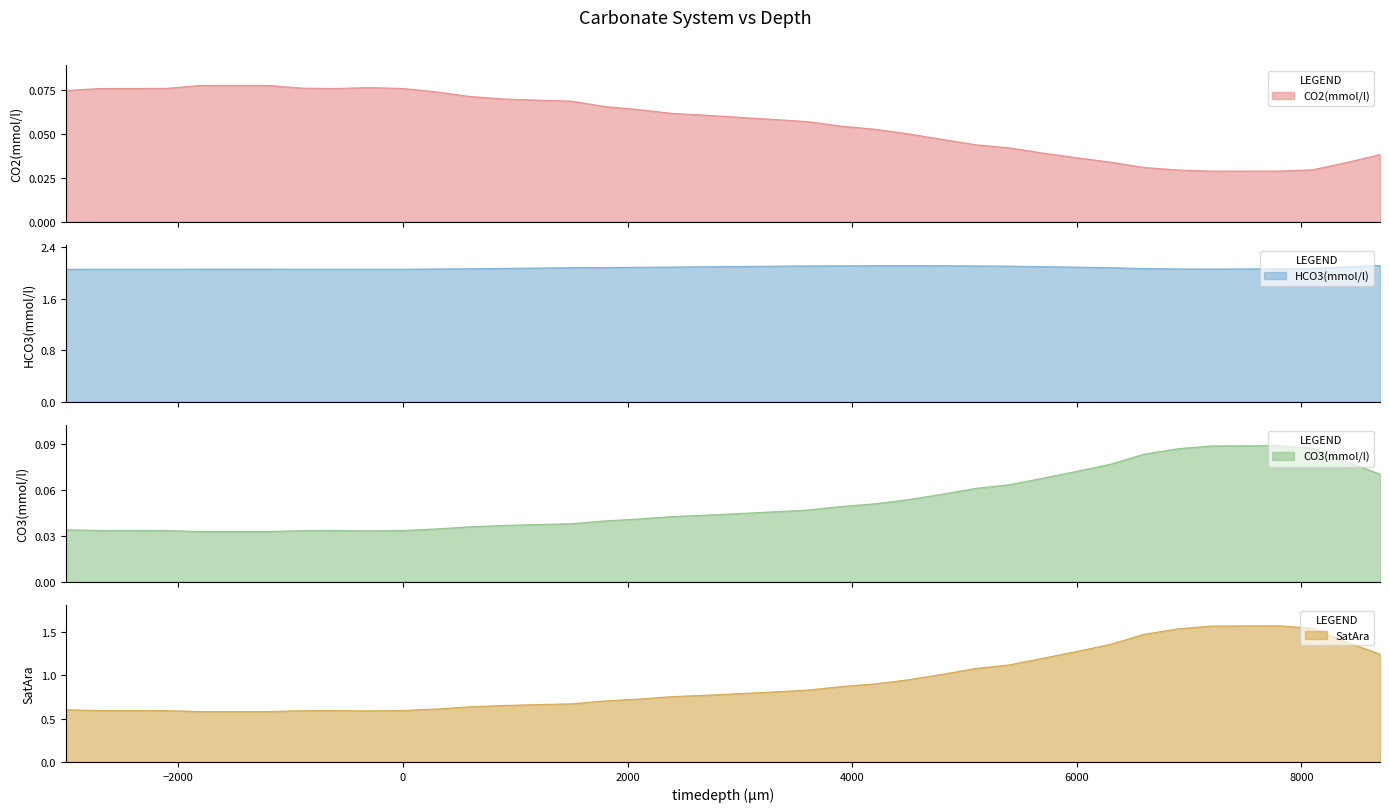

In HCO3(mmol/l), how many points are lower than both neighbors (excluding endpoints)?

3